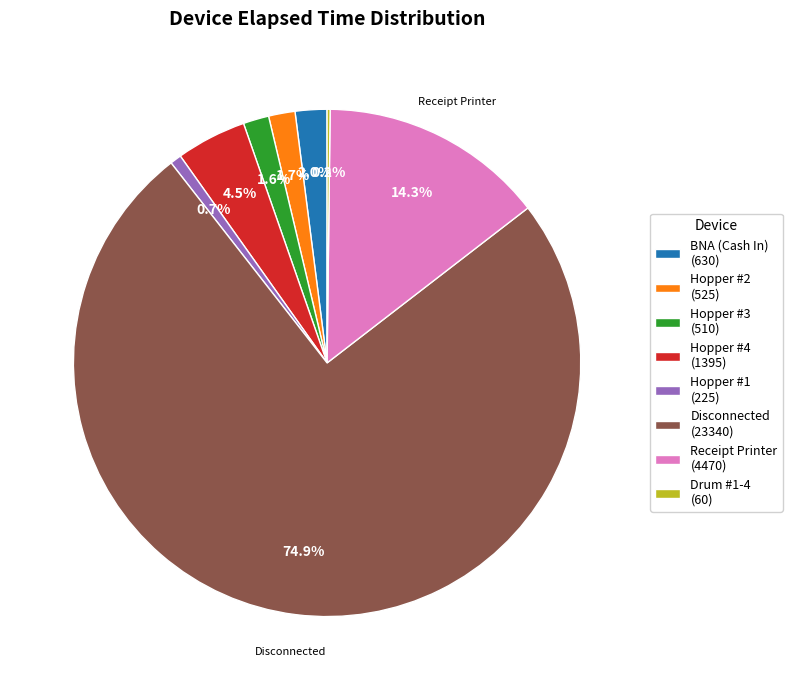

What is the largest slice in the pie chart?

Disconnected (23340)